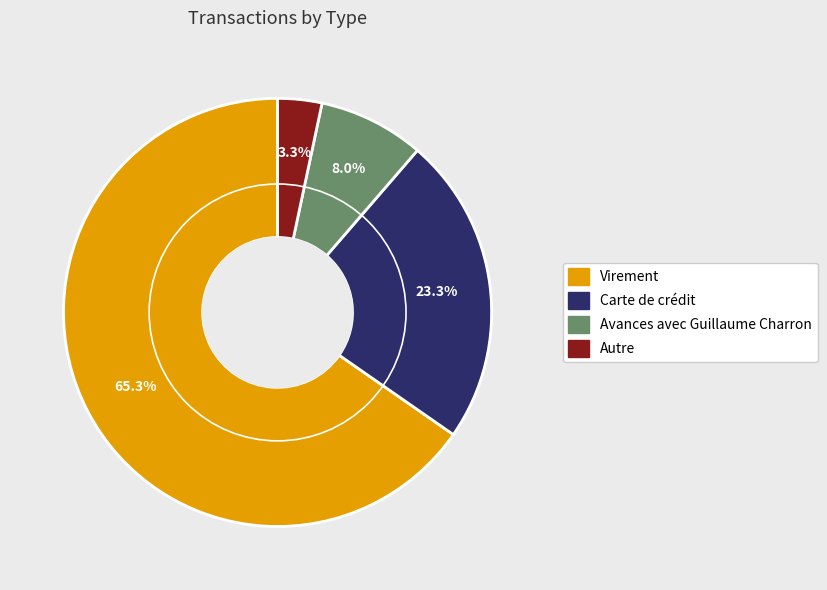

Rank the categories by value from lowest to highest.

Autre, Avances avec Guillaume Charron, Carte de crédit, Virement